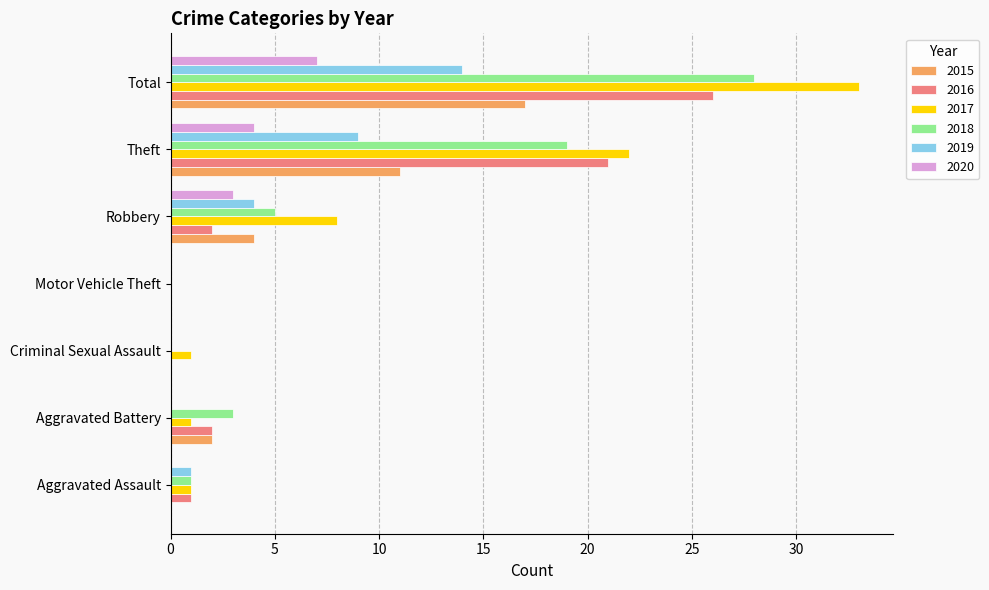

Which series has the largest range (max minus min)?

2017